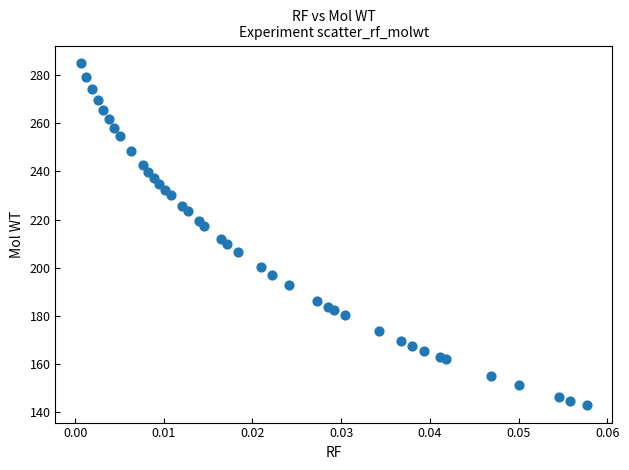

What is the range of Y values (max minus min)?

142.2